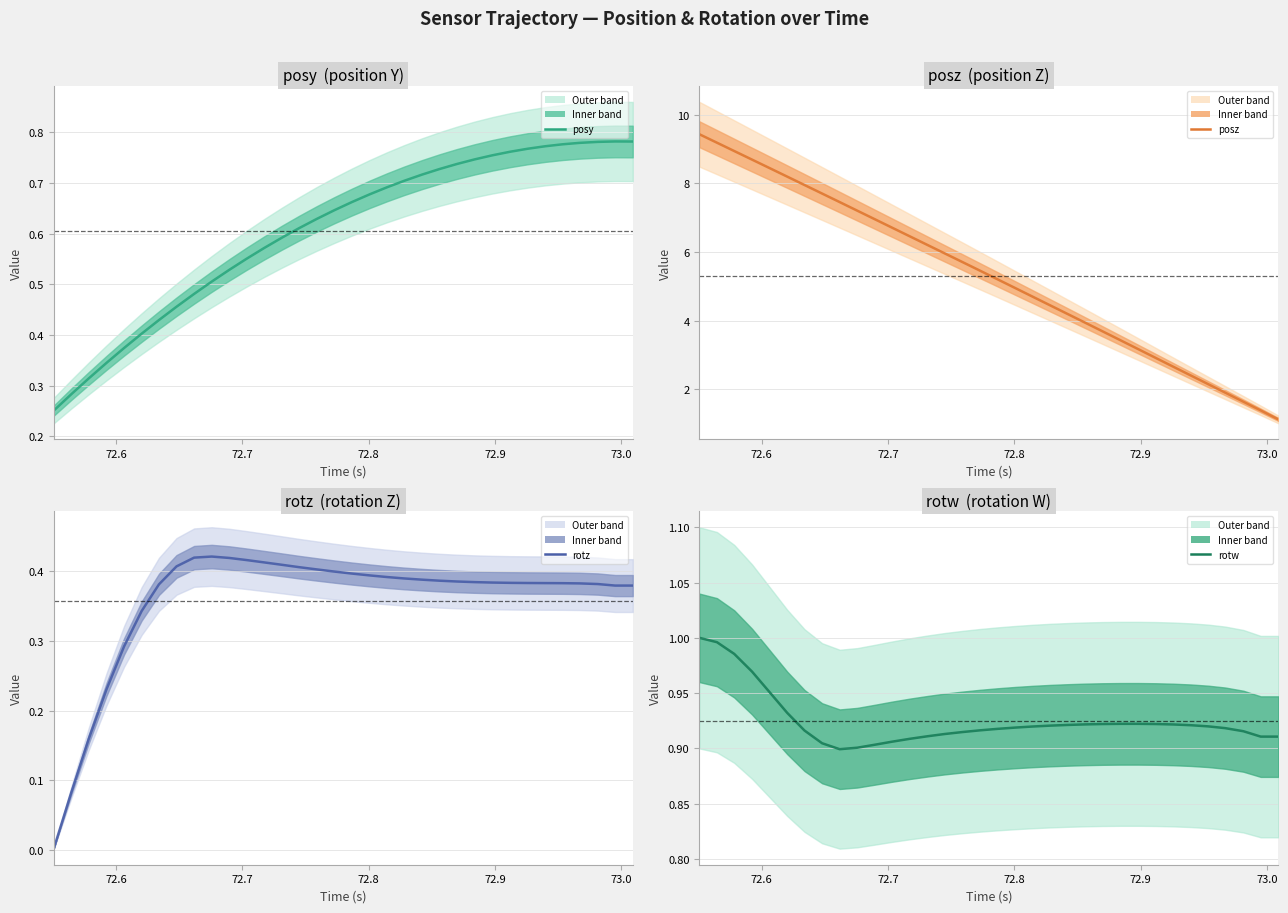

How many values in the posz series exceed 5?

18